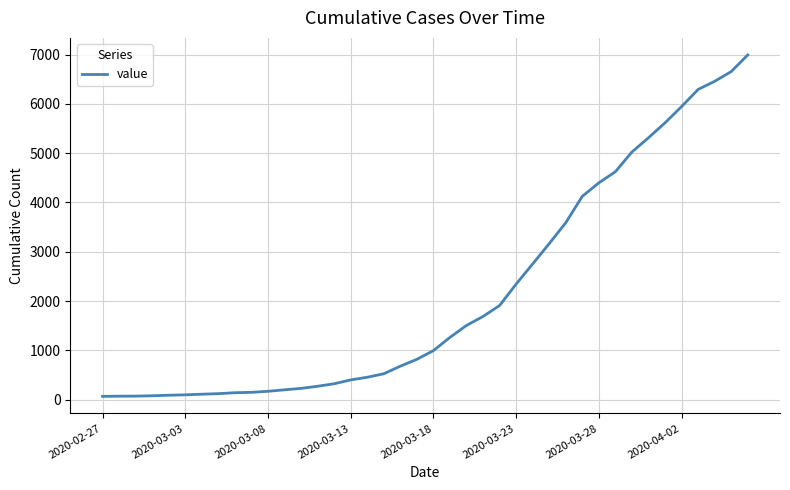

What is the difference between the maximum and minimum values?

6931